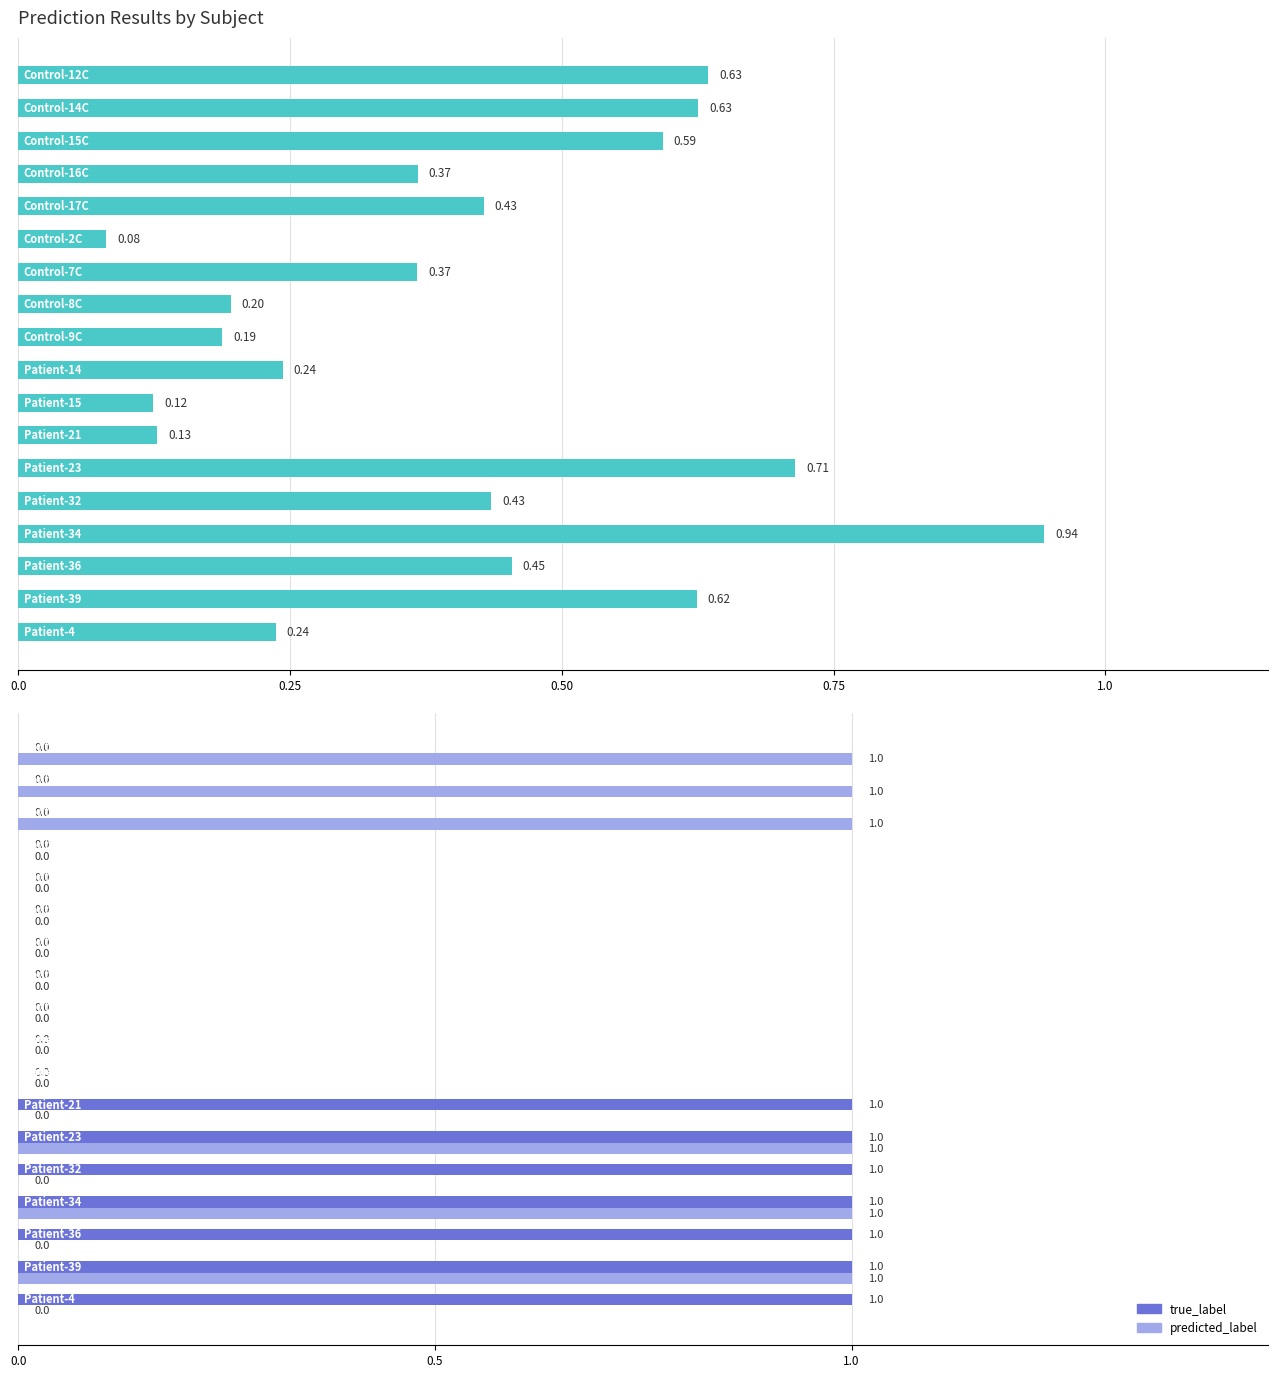

Which series has the widest spread of values?

true_label